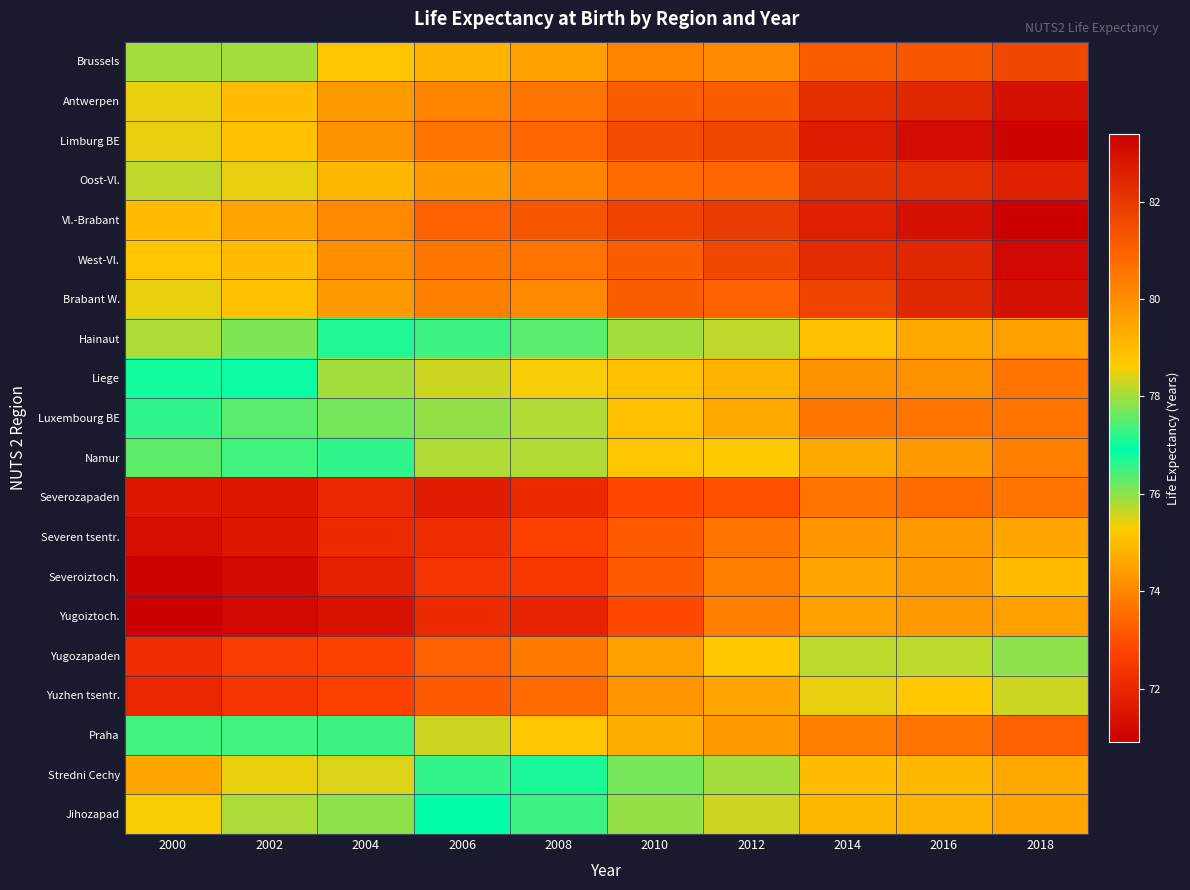

At which category is the sum across all series the highest?

2018